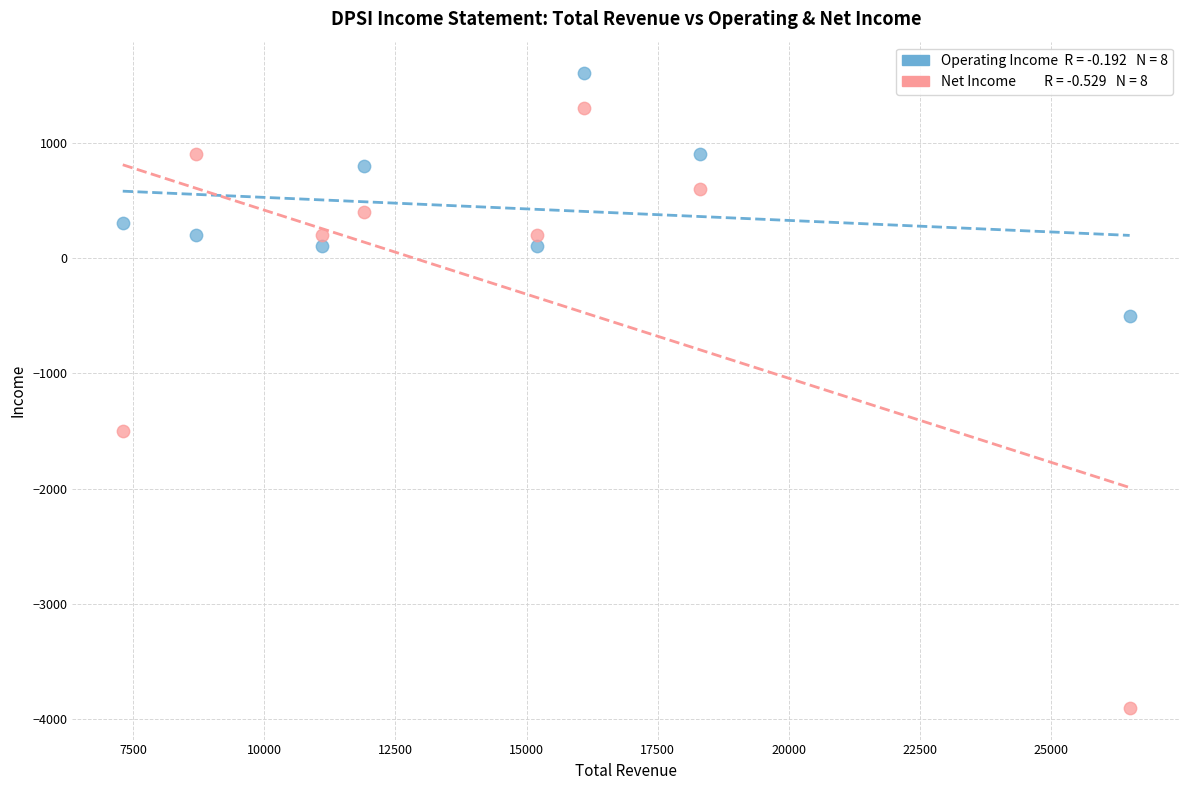

Across all series, what Y value is closest to -1150?

-1500